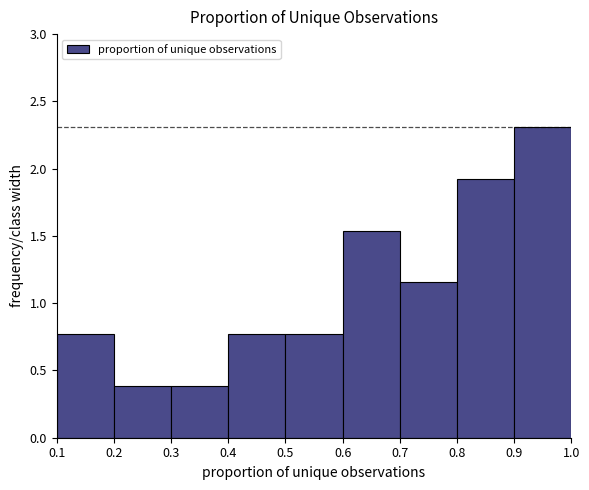

Reading left to right, list every bar in this chart as the range it spans on the x-axis followed by its height. The values are not printed on the chart, so give them approximately, as read against the axis.

0.1 to 0.2: 0.75
0.2 to 0.3: 0.40
0.3 to 0.4: 0.40
0.4 to 0.5: 0.75
0.5 to 0.6: 0.75
0.6 to 0.7: 1.55
0.7 to 0.8: 1.15
0.8 to 0.9: 1.90
0.9 to 1.0: 2.30